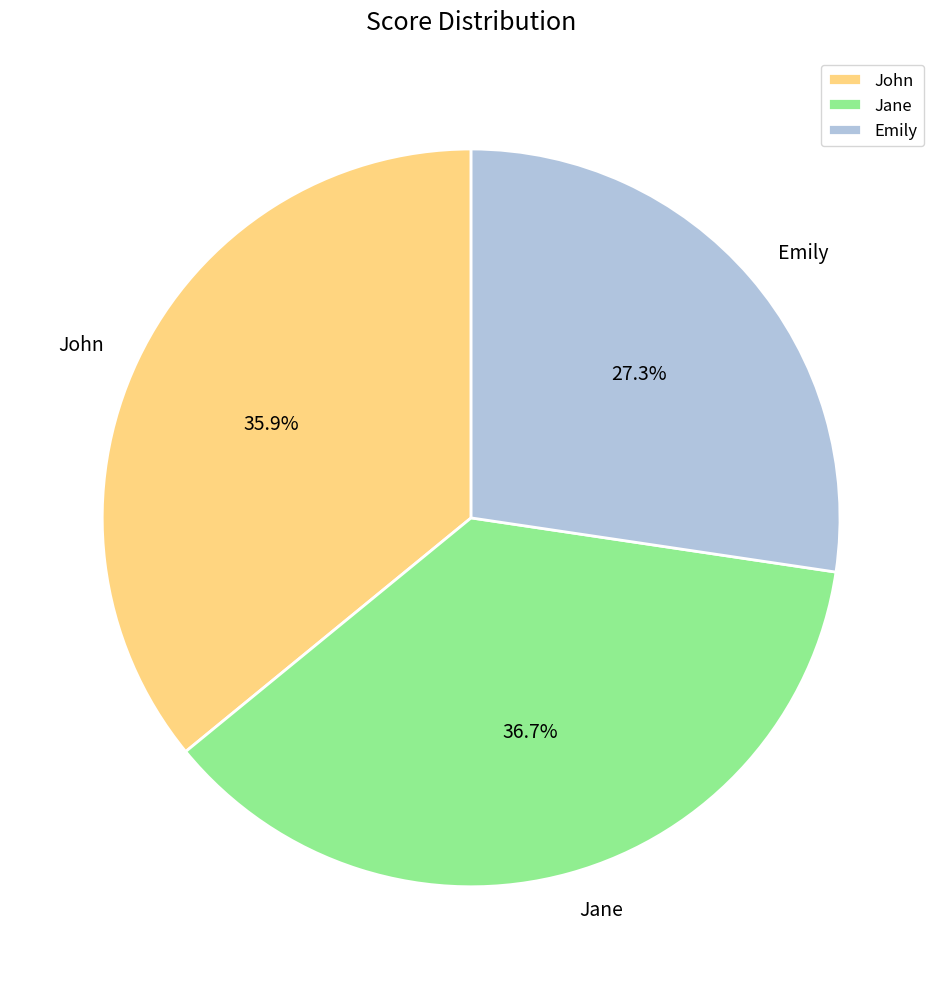

True or false: Jane accounts for 28% of the total.

False